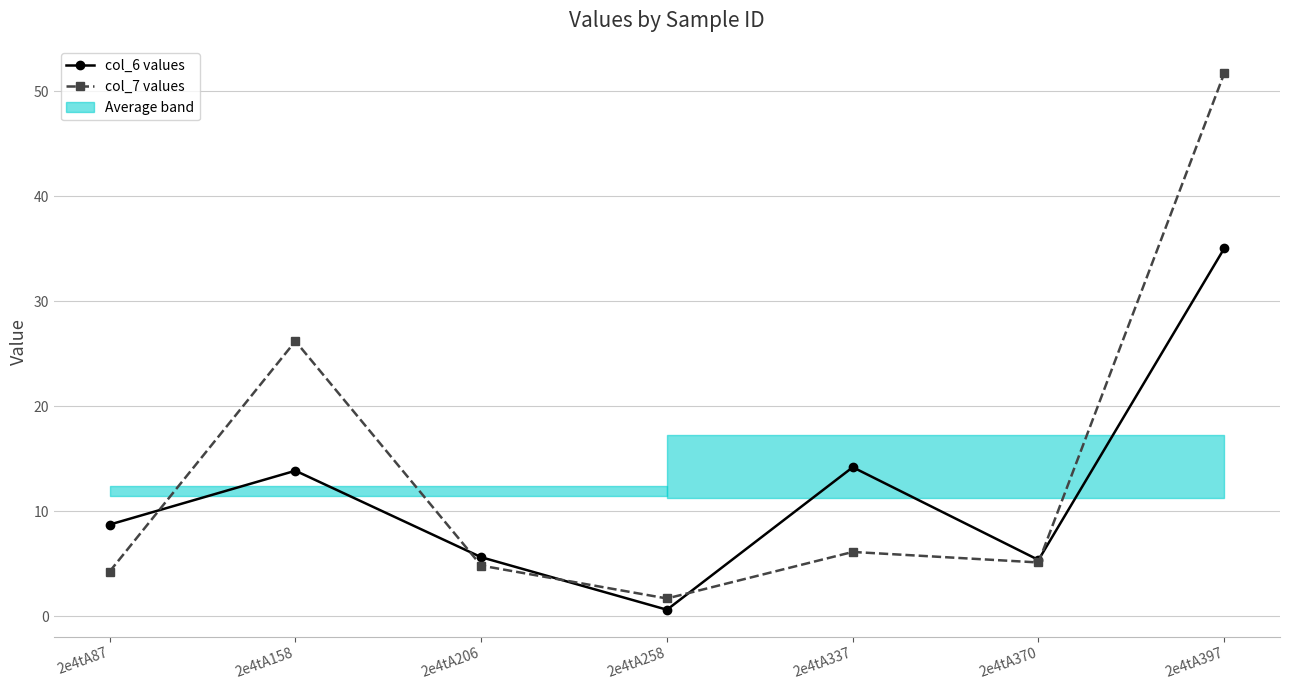

What are all the series names shown in the legend?

col_6 values, col_7 values